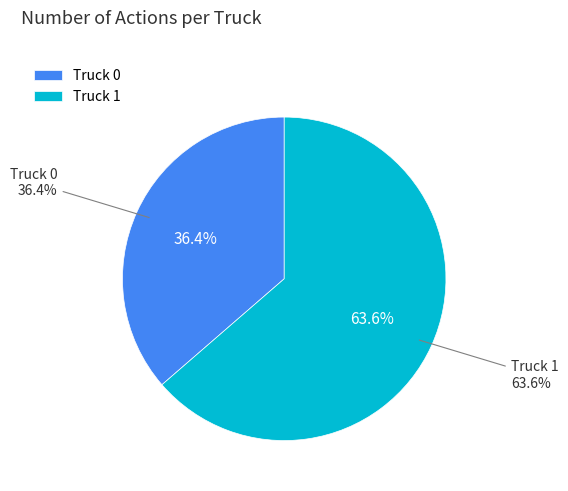

True or false: Truck 0 accounts for 36% of the total.

True